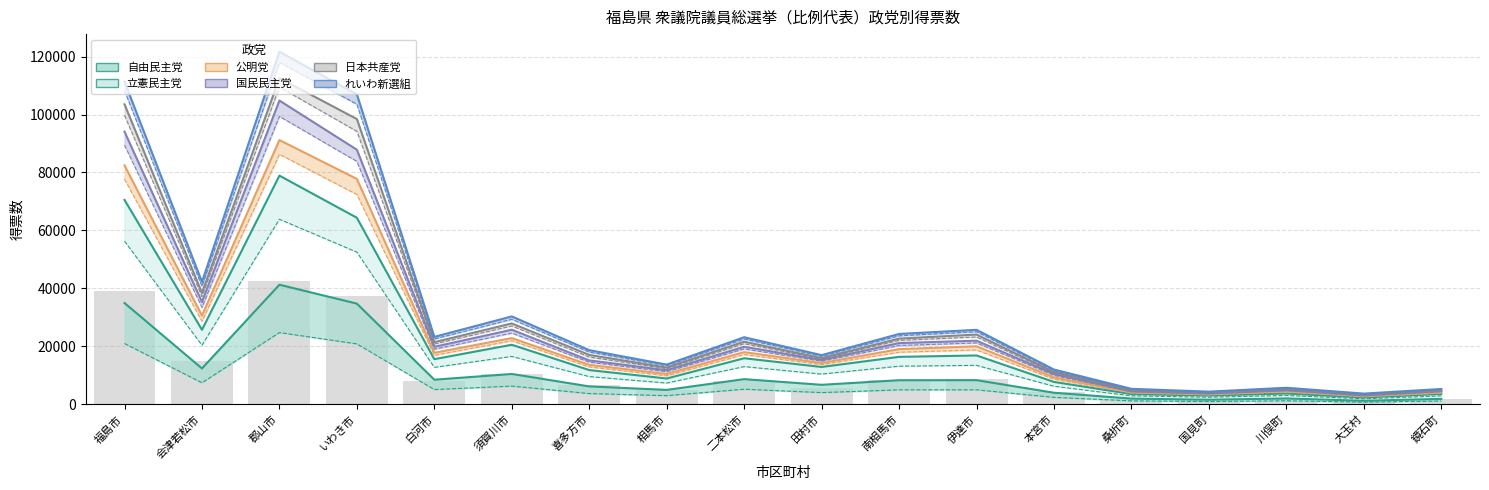

Where does the 自由民主党 series first go above 8308?

福島市